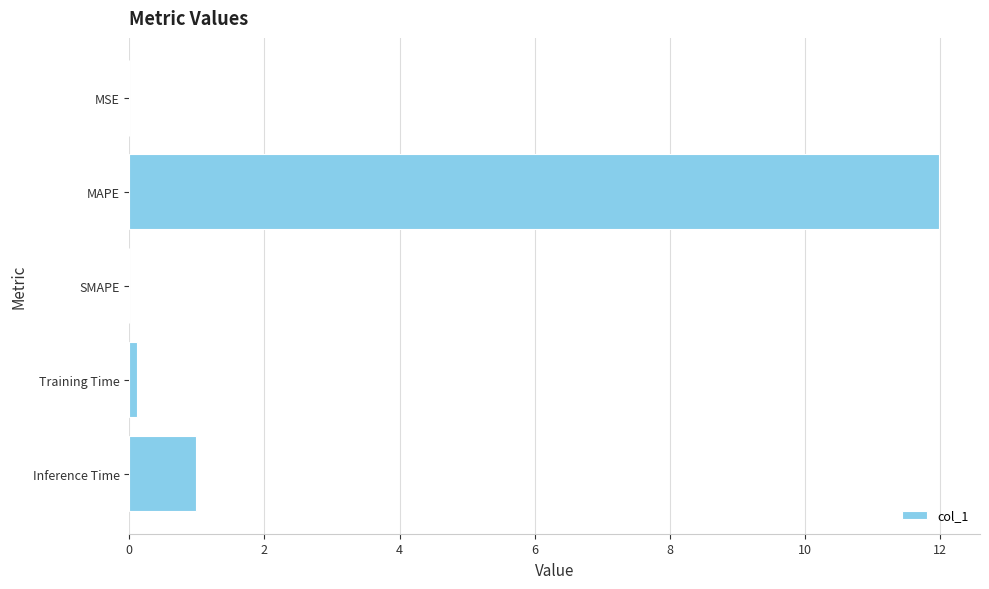

What is the maximum value shown in the chart?

12.0